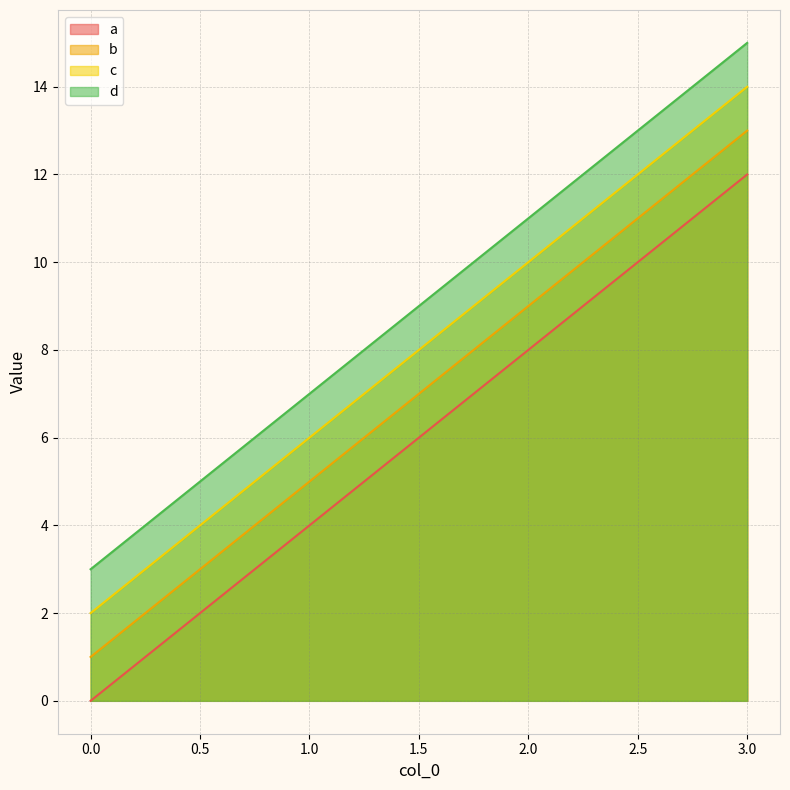

What is the sum of all d values?

36